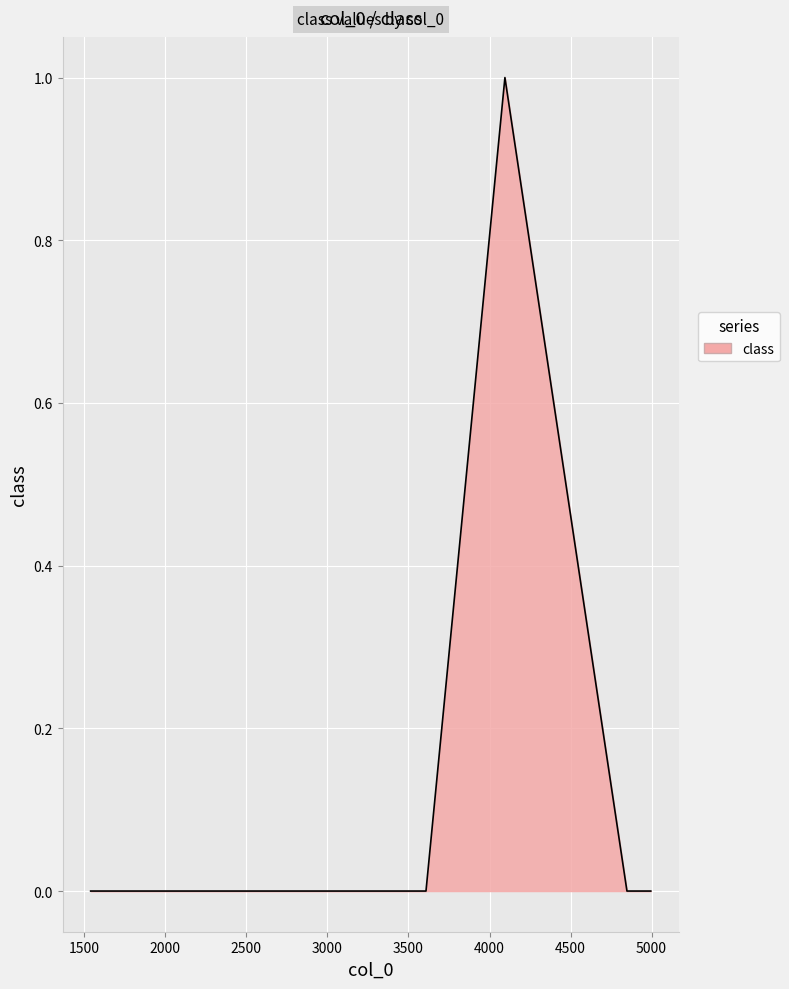

True or false: the data has more than 0 interior local peaks.

True